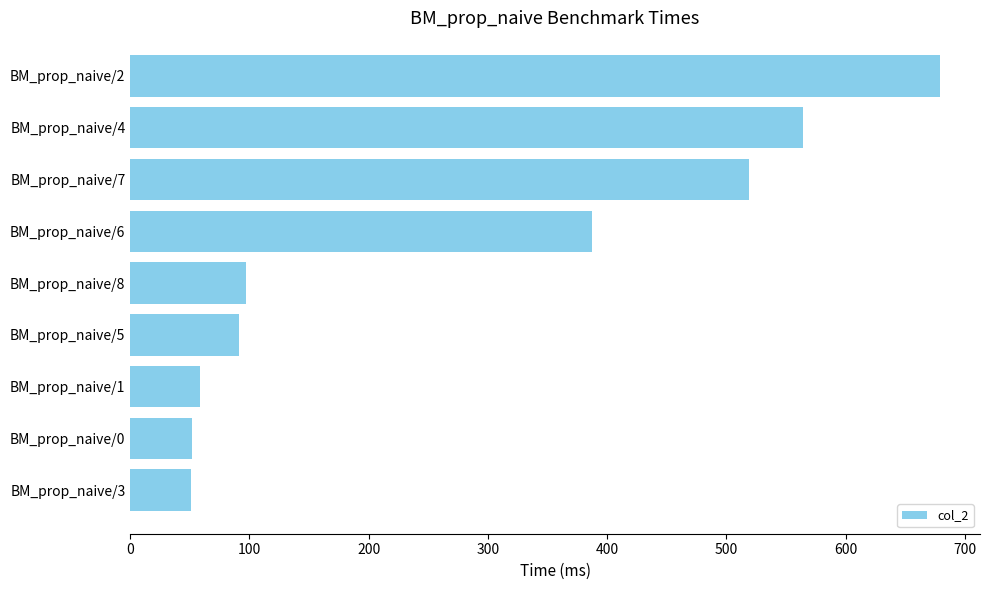

At which label is the value closest to 364?

BM_prop_naive/6